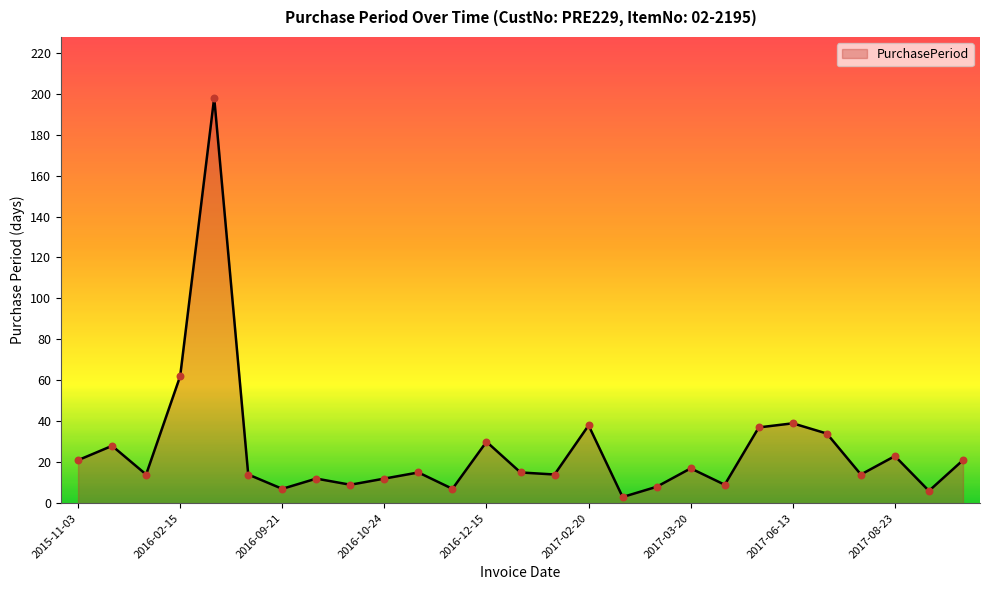

What is the difference between the maximum and minimum values?

195